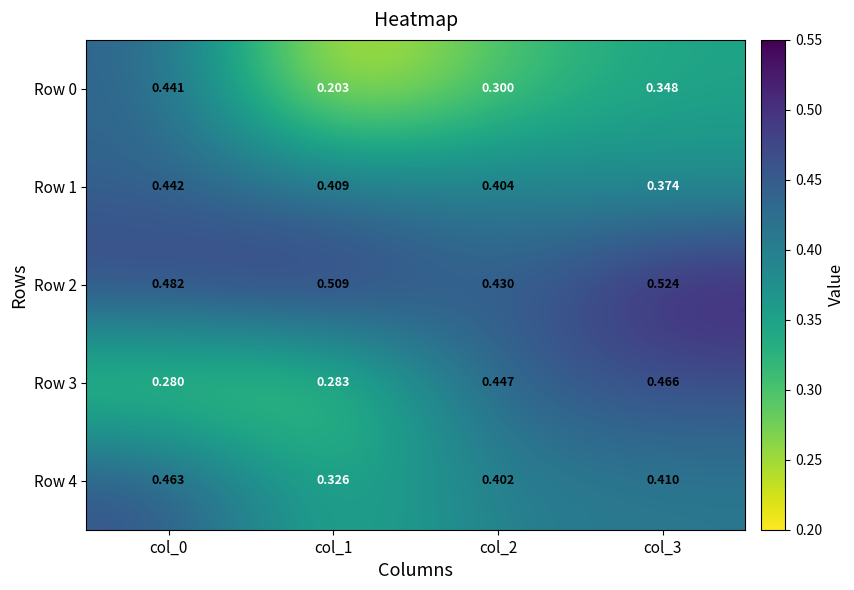

How many data points does each series have?

4